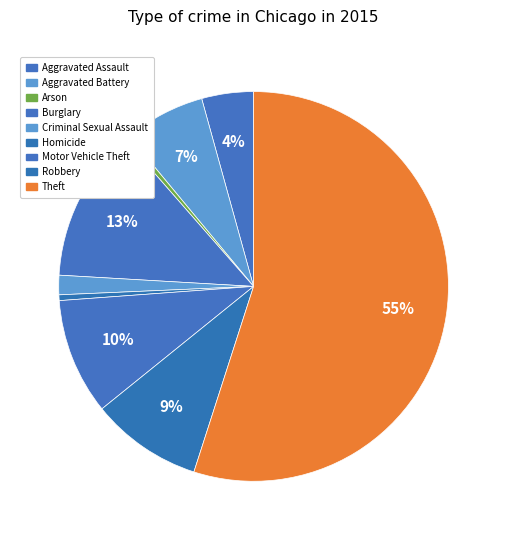

To the nearest percent, what is the difference between the Arson and Robbery slice percentages?

9%